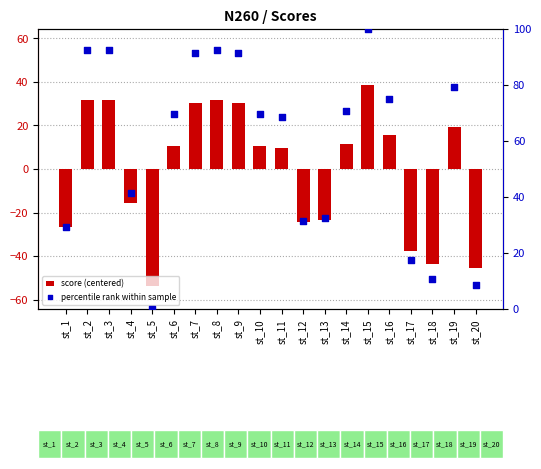

Which series has the widest spread of Y values?

percentile rank within sample